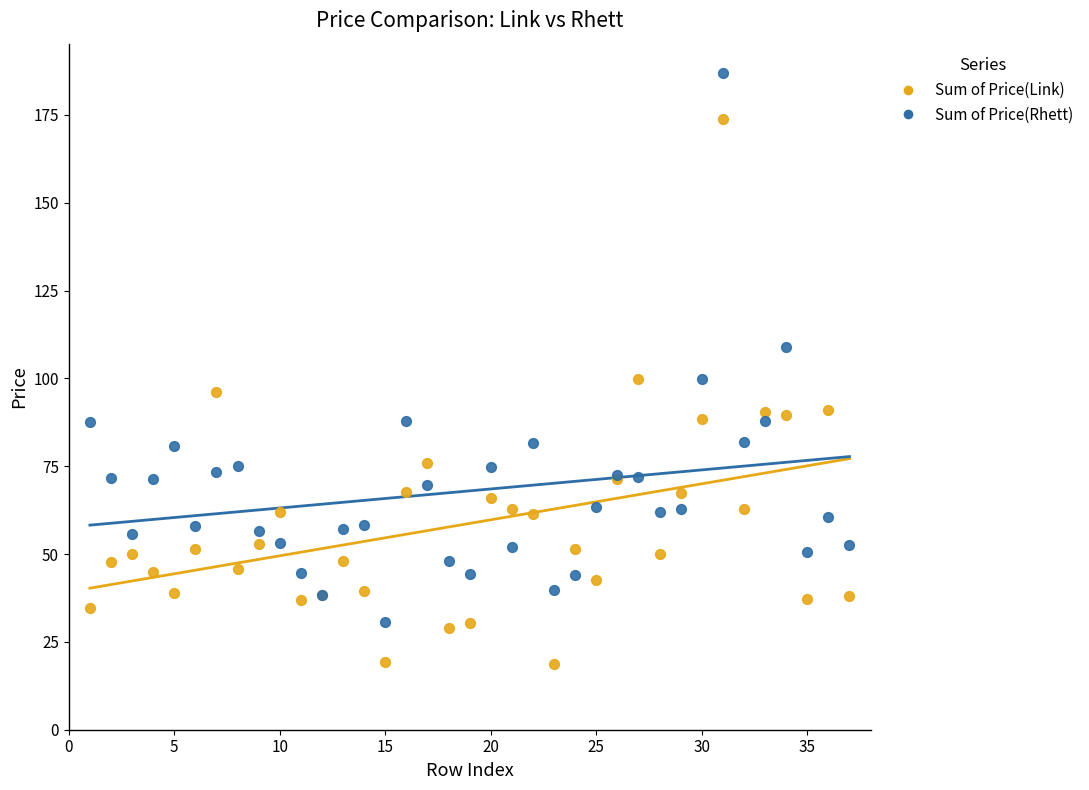

Which series reaches the maximum Y coordinate?

Sum of Price(Rhett)